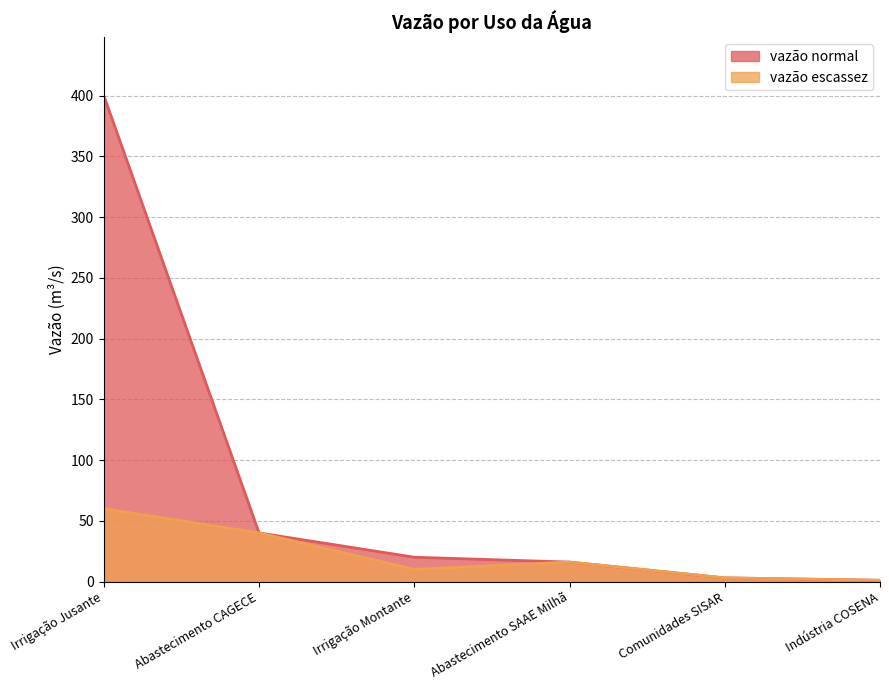

Reading right to left, list all the values displayed in this chart.

vazão normal: 1	3	16	20	40	400
vazão escassez: 1	3	16	10	40	60